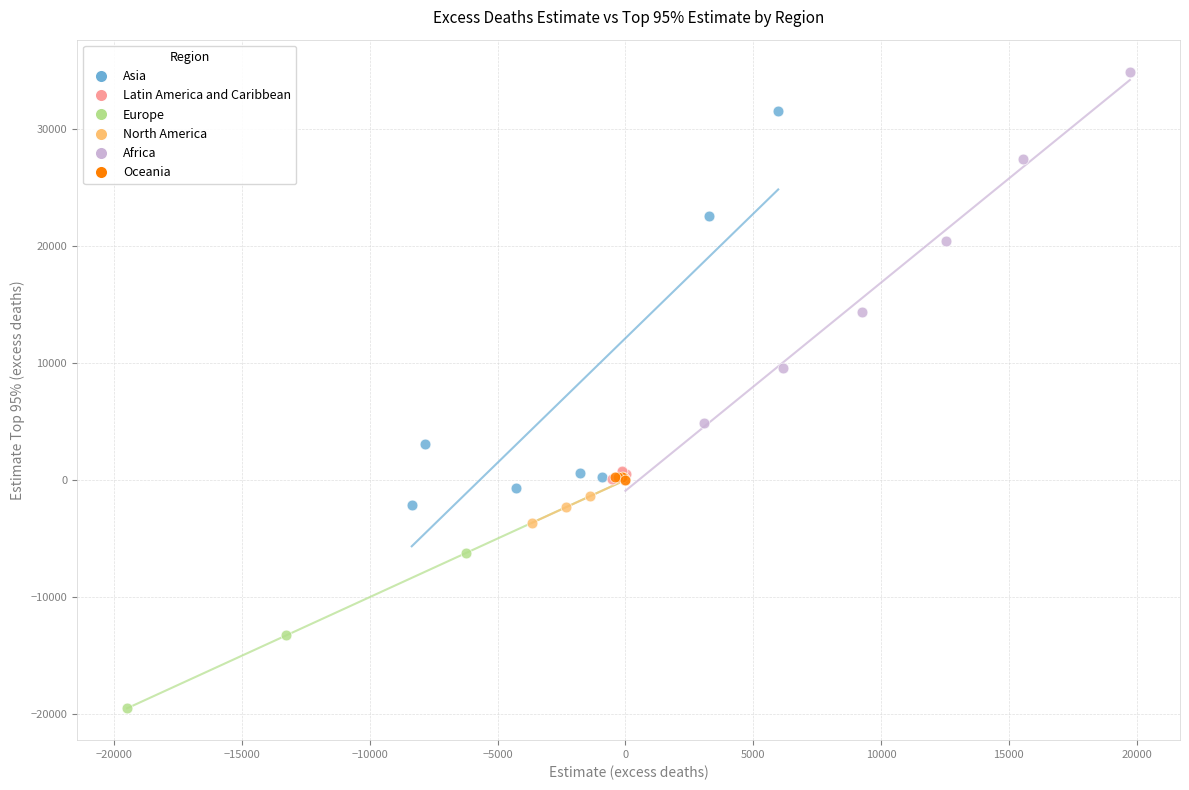

What are all the series names shown in the legend?

Asia, Latin America and Caribbean, Europe, North America, Africa, Oceania